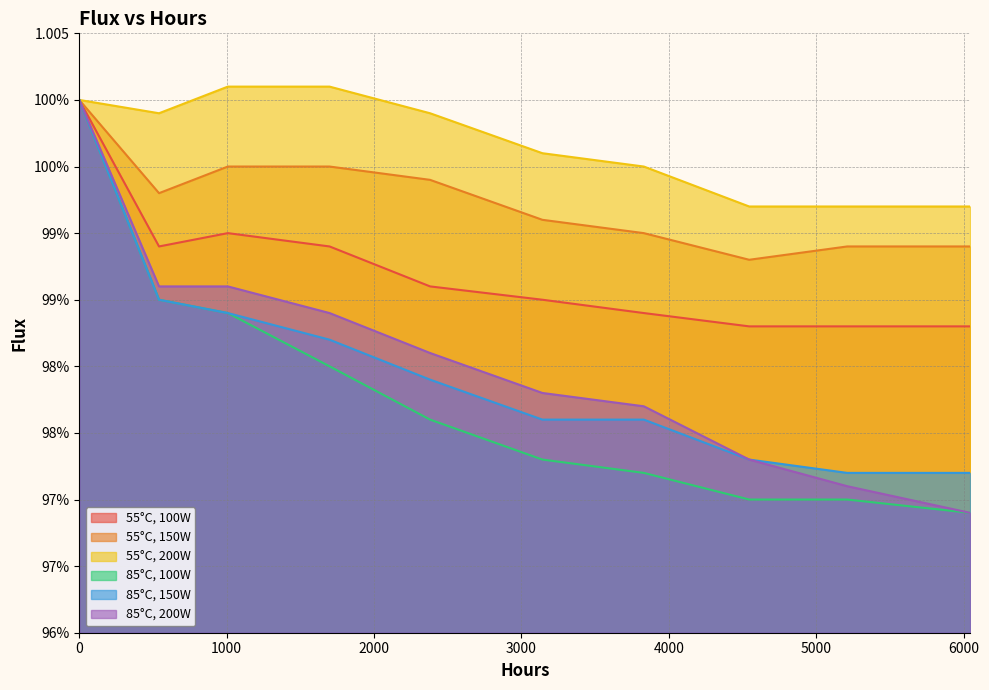

True or false: 85°C, 200W has a value of 1.0 at 1008.

True